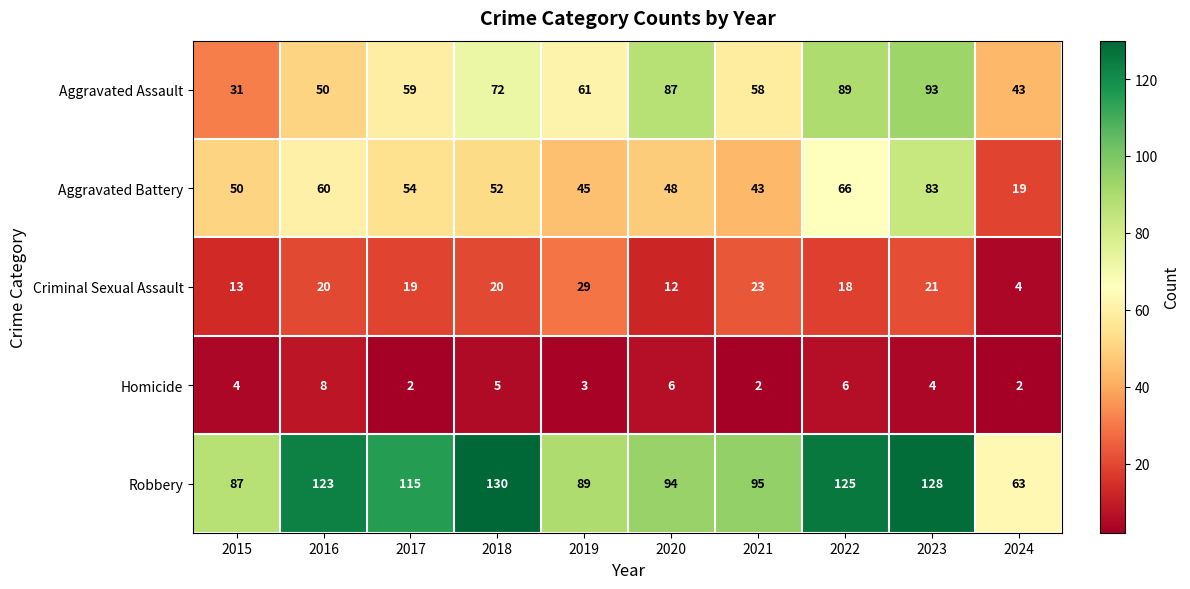

List the series in order of their peak value, highest first.

Robbery, Aggravated Assault, Aggravated Battery, Criminal Sexual Assault, Homicide